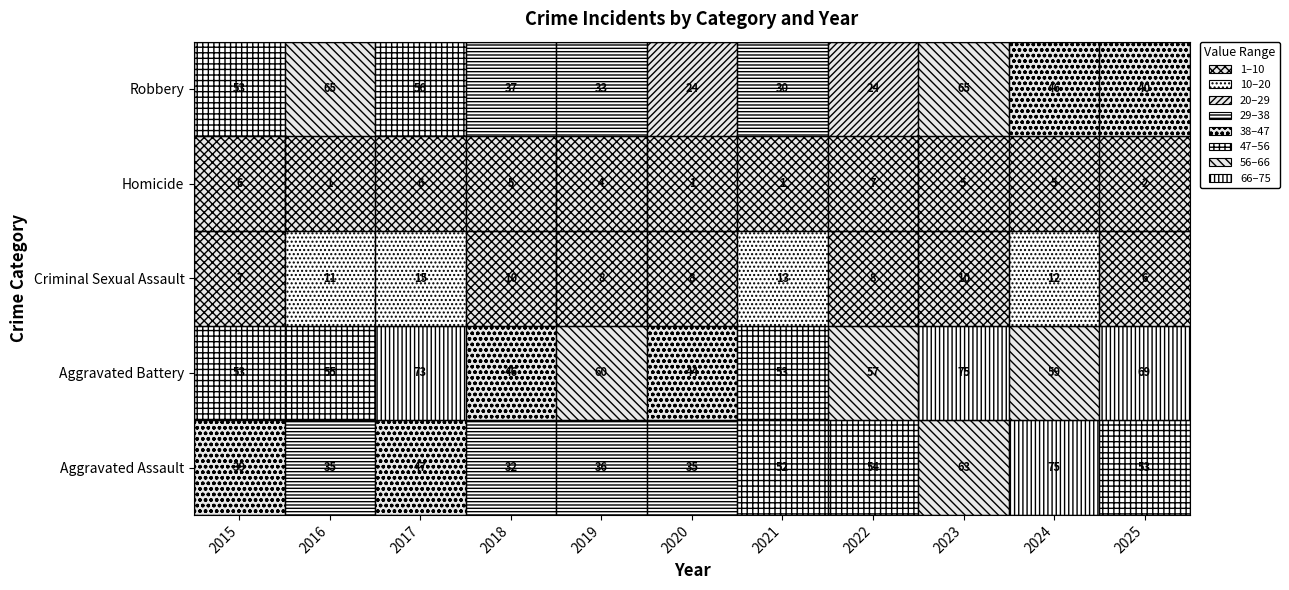

Which has a higher value, 2017 or 2018?

2017